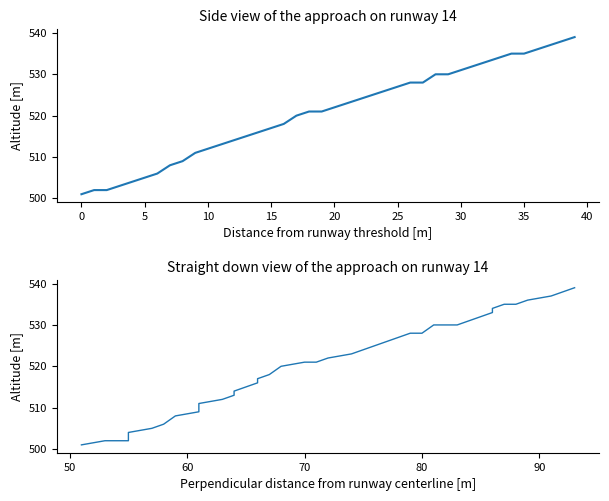

Rank the series by their maximum value, from lowest to highest.

y, x